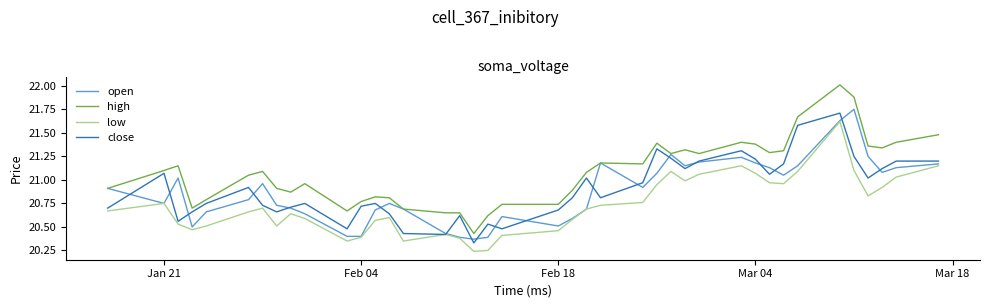

What is the greatest value displayed?

22.0